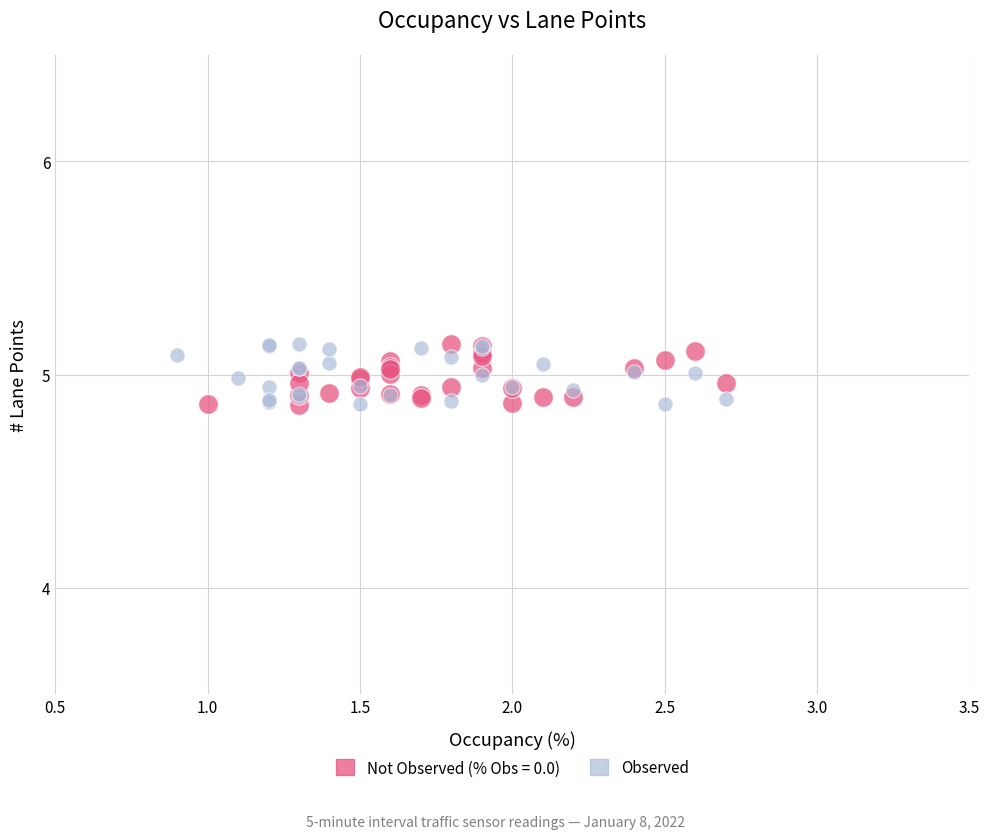

What are all the series names shown in the legend?

Not Observed (% Obs = 0.0), Observed